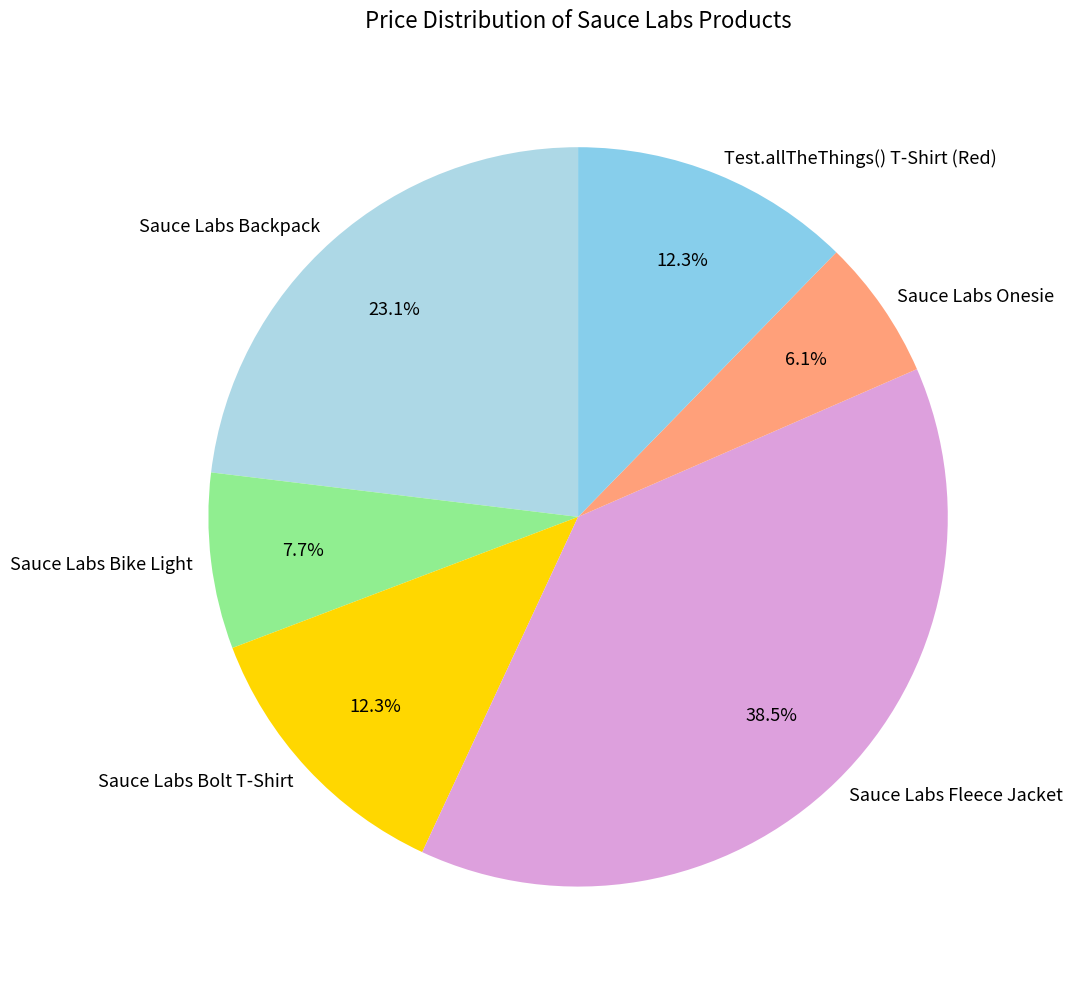

Do Sauce Labs Fleece Jacket and Test.allTheThings() T-Shirt (Red) together represent more than half of the pie?

Yes